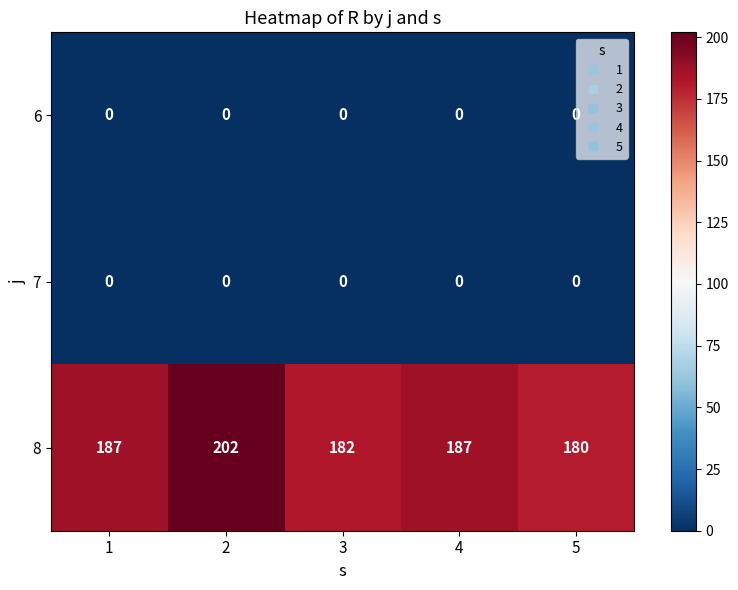

Which series has the largest total across all categories?

8